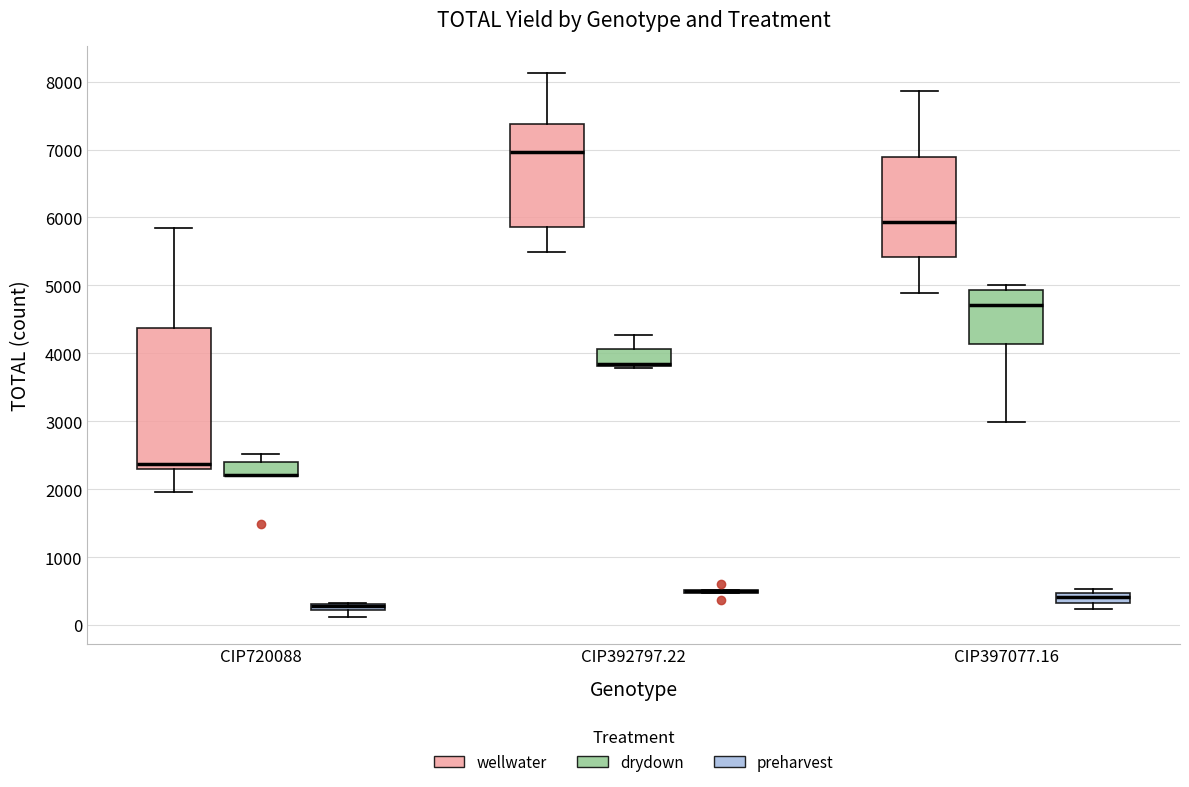

Where is the upper edge of the box for CIP397077.16 (preharvest) on the y-axis? The values are not printed on the chart, so give them approximately, as read against the axis.

500